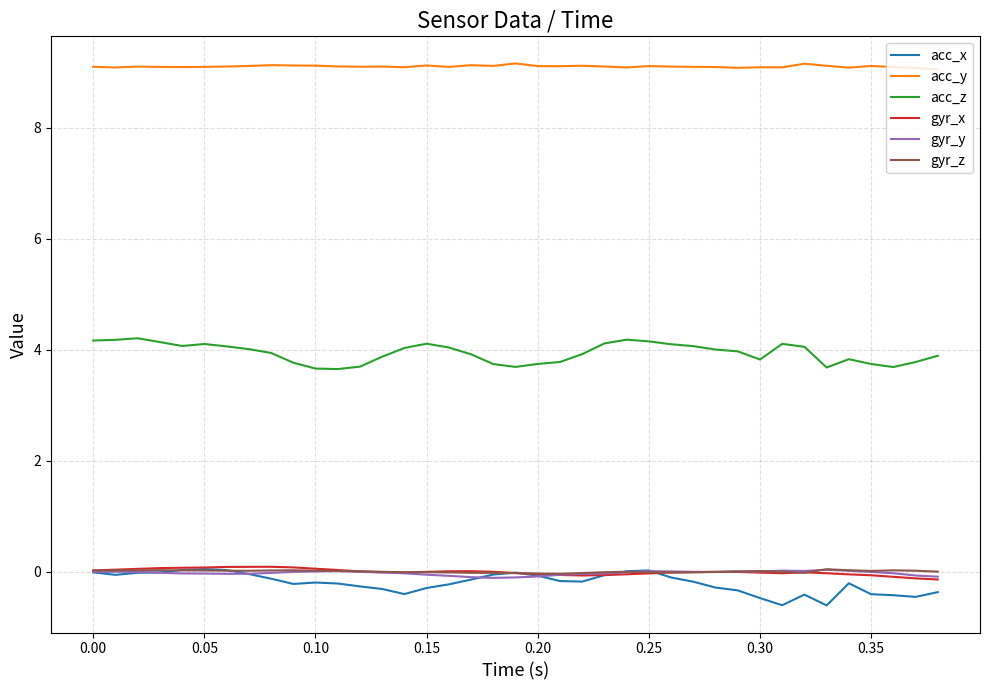

Which series has the largest total across all categories?

acc_y